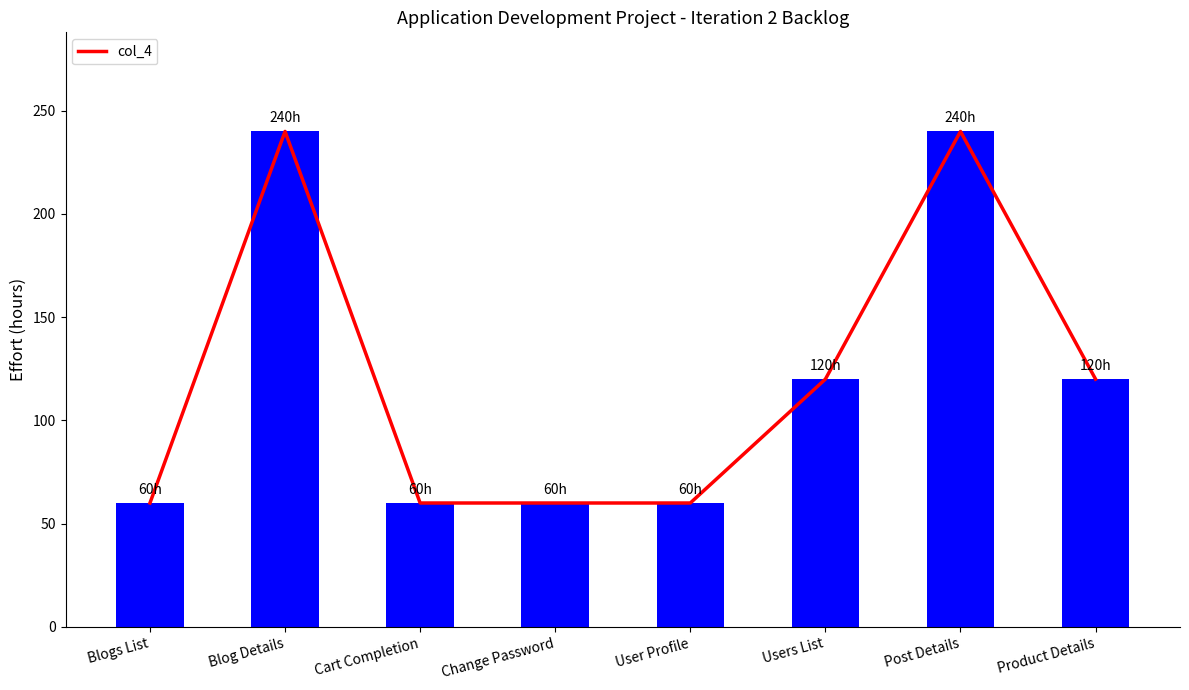

Rank the categories by value from lowest to highest.

Blogs List, Cart Completion, Change Password, User Profile, Users List, Product Details, Blog Details, Post Details